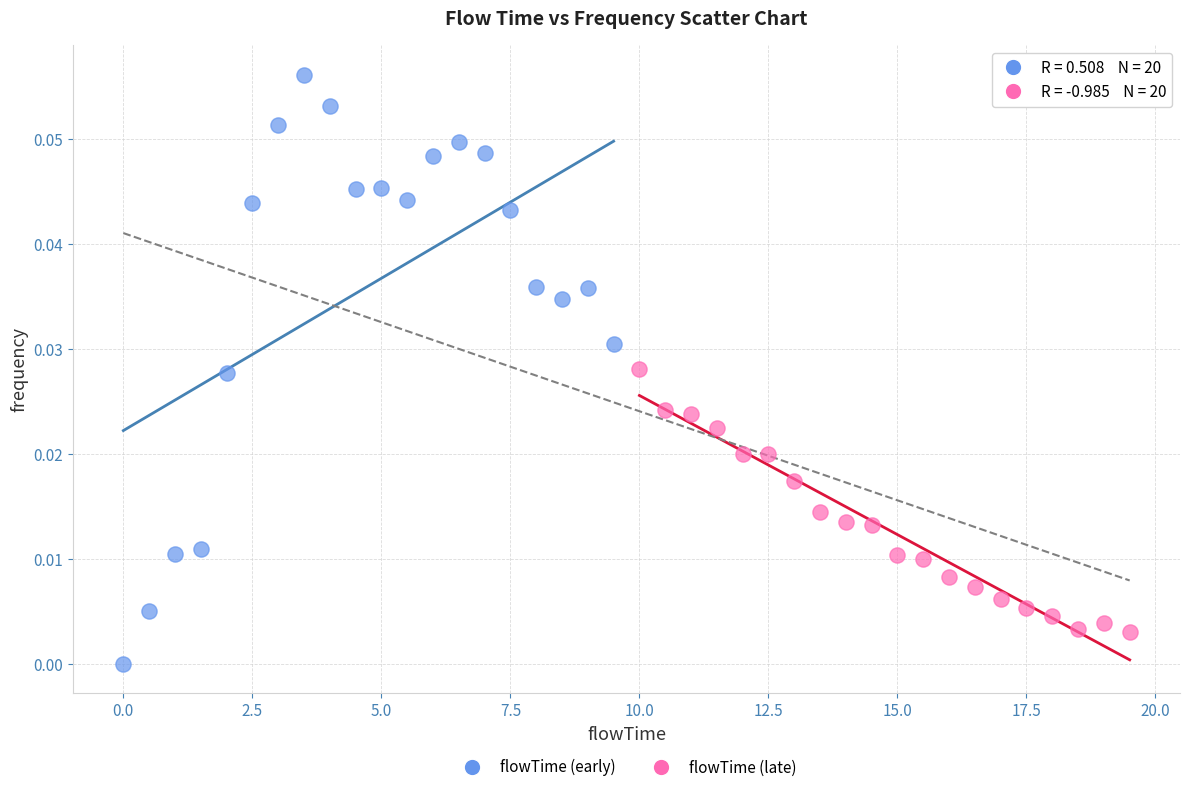

Which series contains the highest Y value?

flowTime (early)